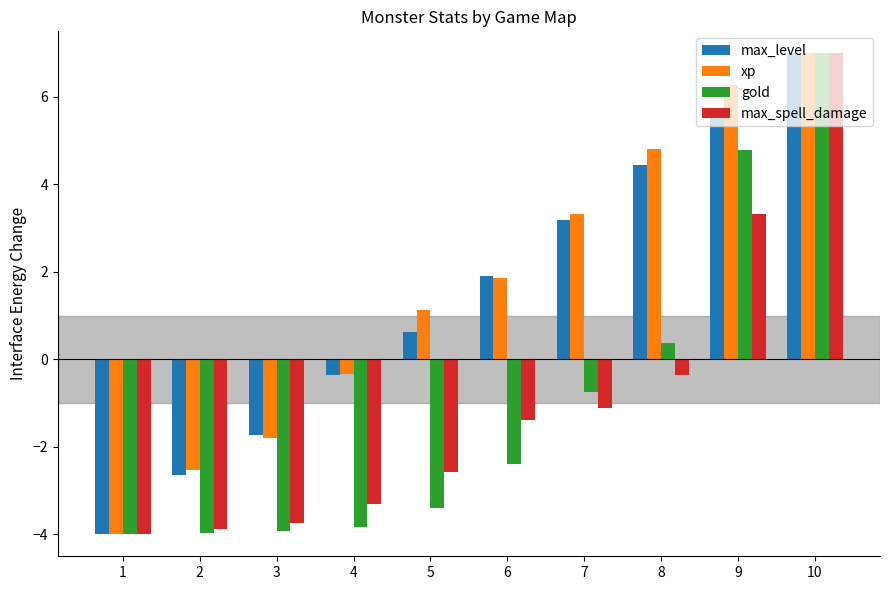

What is the value of the max_spell_damage bar at the 7th from the left?

-1.1